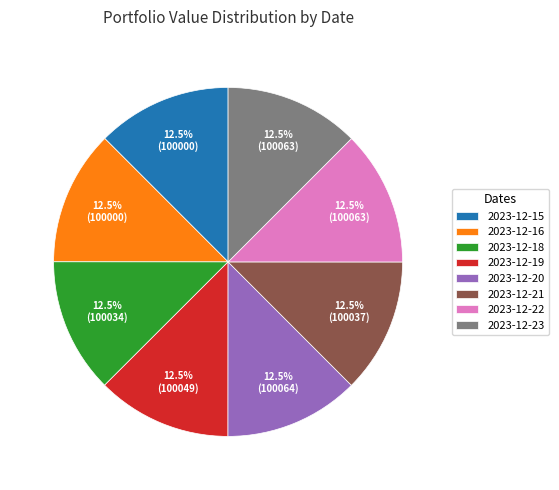

The 2023-12-15 slice represents 1% of the pie. True or false?

False